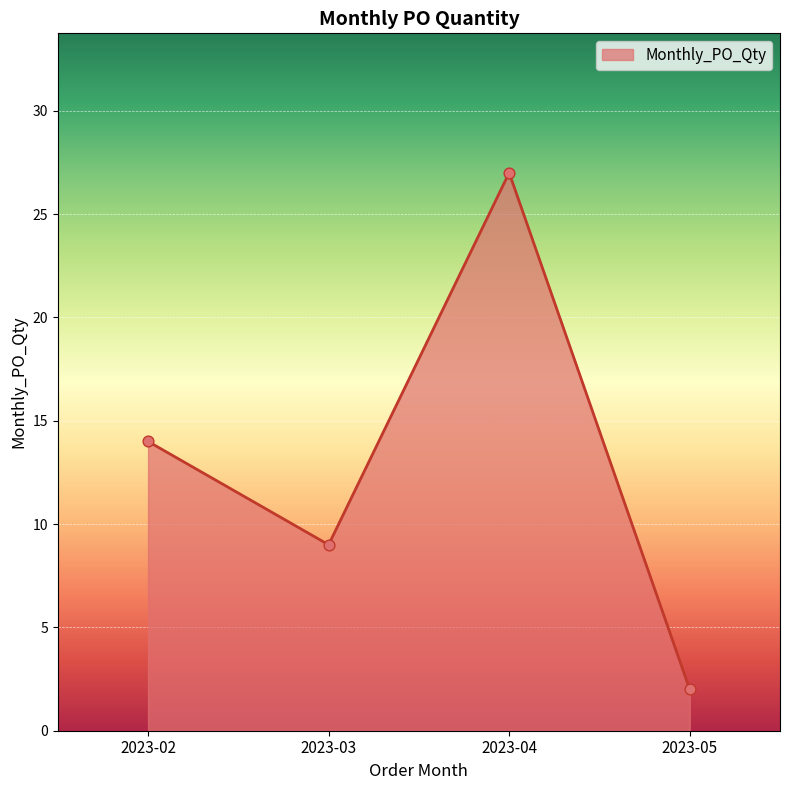

Approximately how many times larger is the value at 2023-02 compared to 2023-03?

1.6